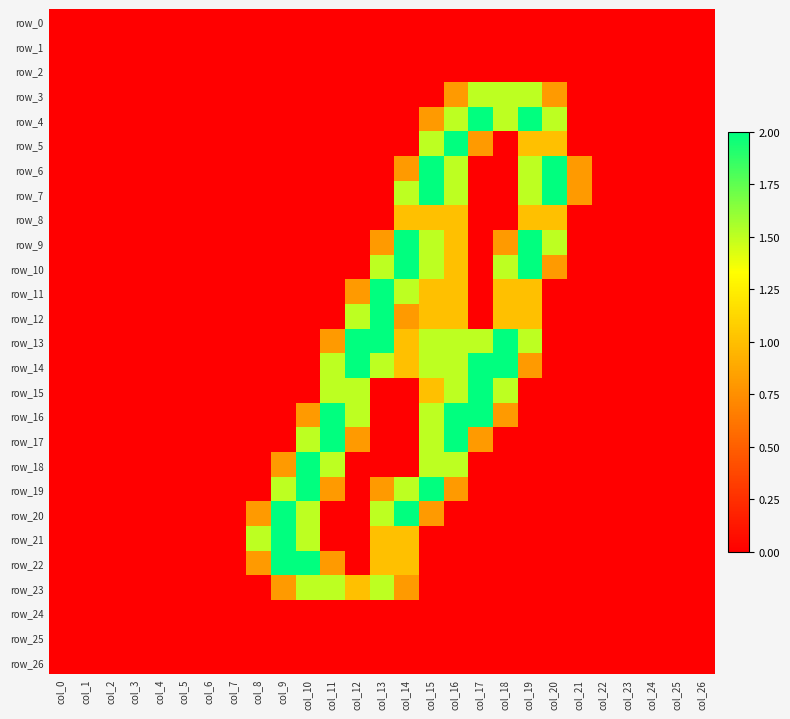

Reading right to left, extract all data points from this chart.

row_0: col_26=0.0	col_25=0.0	col_24=0.0	col_23=0.0	col_22=0.0	col_21=0.0	col_20=0.0	col_19=0.0	col_18=0.0	col_17=0.0	col_16=0.0	col_15=0.0	col_14=0.0	col_13=0.0	col_12=0.0	col_11=0.0	col_10=0.0	col_9=0.0	col_8=0.0	col_7=0.0	col_6=0.0	col_5=0.0	col_4=0.0	col_3=0.0	col_2=0.0	col_1=0.0	col_0=0.0
row_1: col_26=0.0	col_25=0.0	col_24=0.0	col_23=0.0	col_22=0.0	col_21=0.0	col_20=0.0	col_19=0.0	col_18=0.0	col_17=0.0	col_16=0.0	col_15=0.0	col_14=0.0	col_13=0.0	col_12=0.0	col_11=0.0	col_10=0.0	col_9=0.0	col_8=0.0	col_7=0.0	col_6=0.0	col_5=0.0	col_4=0.0	col_3=0.0	col_2=0.0	col_1=0.0	col_0=0.0
row_2: col_26=0.0	col_25=0.0	col_24=0.0	col_23=0.0	col_22=0.0	col_21=0.0	col_20=0.0	col_19=0.0	col_18=0.0	col_17=0.0	col_16=0.0	col_15=0.0	col_14=0.0	col_13=0.0	col_12=0.0	col_11=0.0	col_10=0.0	col_9=0.0	col_8=0.0	col_7=0.0	col_6=0.0	col_5=0.0	col_4=0.0	col_3=0.0	col_2=0.0	col_1=0.0	col_0=0.0
row_3: col_26=0.0	col_25=0.0	col_24=0.0	col_23=0.0	col_22=0.0	col_21=0.0	col_20=0.8	col_19=1.5	col_18=1.5	col_17=1.5	col_16=0.8	col_15=0.0	col_14=0.0	col_13=0.0	col_12=0.0	col_11=0.0	col_10=0.0	col_9=0.0	col_8=0.0	col_7=0.0	col_6=0.0	col_5=0.0	col_4=0.0	col_3=0.0	col_2=0.0	col_1=0.0	col_0=0.0
row_4: col_26=0.0	col_25=0.0	col_24=0.0	col_23=0.0	col_22=0.0	col_21=0.0	col_20=1.5	col_19=2.0	col_18=1.5	col_17=2.0	col_16=1.5	col_15=0.8	col_14=0.0	col_13=0.0	col_12=0.0	col_11=0.0	col_10=0.0	col_9=0.0	col_8=0.0	col_7=0.0	col_6=0.0	col_5=0.0	col_4=0.0	col_3=0.0	col_2=0.0	col_1=0.0	col_0=0.0
row_5: col_26=0.0	col_25=0.0	col_24=0.0	col_23=0.0	col_22=0.0	col_21=0.0	col_20=1.0	col_19=1.0	col_18=0.0	col_17=0.8	col_16=2.0	col_15=1.5	col_14=0.0	col_13=0.0	col_12=0.0	col_11=0.0	col_10=0.0	col_9=0.0	col_8=0.0	col_7=0.0	col_6=0.0	col_5=0.0	col_4=0.0	col_3=0.0	col_2=0.0	col_1=0.0	col_0=0.0
row_6: col_26=0.0	col_25=0.0	col_24=0.0	col_23=0.0	col_22=0.0	col_21=0.8	col_20=2.0	col_19=1.5	col_18=0.0	col_17=0.0	col_16=1.5	col_15=2.0	col_14=0.8	col_13=0.0	col_12=0.0	col_11=0.0	col_10=0.0	col_9=0.0	col_8=0.0	col_7=0.0	col_6=0.0	col_5=0.0	col_4=0.0	col_3=0.0	col_2=0.0	col_1=0.0	col_0=0.0
row_7: col_26=0.0	col_25=0.0	col_24=0.0	col_23=0.0	col_22=0.0	col_21=0.8	col_20=2.0	col_19=1.5	col_18=0.0	col_17=0.0	col_16=1.5	col_15=2.0	col_14=1.5	col_13=0.0	col_12=0.0	col_11=0.0	col_10=0.0	col_9=0.0	col_8=0.0	col_7=0.0	col_6=0.0	col_5=0.0	col_4=0.0	col_3=0.0	col_2=0.0	col_1=0.0	col_0=0.0
row_8: col_26=0.0	col_25=0.0	col_24=0.0	col_23=0.0	col_22=0.0	col_21=0.0	col_20=1.0	col_19=1.0	col_18=0.0	col_17=0.0	col_16=1.0	col_15=1.0	col_14=1.0	col_13=0.0	col_12=0.0	col_11=0.0	col_10=0.0	col_9=0.0	col_8=0.0	col_7=0.0	col_6=0.0	col_5=0.0	col_4=0.0	col_3=0.0	col_2=0.0	col_1=0.0	col_0=0.0
row_9: col_26=0.0	col_25=0.0	col_24=0.0	col_23=0.0	col_22=0.0	col_21=0.0	col_20=1.5	col_19=2.0	col_18=0.8	col_17=0.0	col_16=1.0	col_15=1.5	col_14=2.0	col_13=0.8	col_12=0.0	col_11=0.0	col_10=0.0	col_9=0.0	col_8=0.0	col_7=0.0	col_6=0.0	col_5=0.0	col_4=0.0	col_3=0.0	col_2=0.0	col_1=0.0	col_0=0.0
row_10: col_26=0.0	col_25=0.0	col_24=0.0	col_23=0.0	col_22=0.0	col_21=0.0	col_20=0.8	col_19=2.0	col_18=1.5	col_17=0.0	col_16=1.0	col_15=1.5	col_14=2.0	col_13=1.5	col_12=0.0	col_11=0.0	col_10=0.0	col_9=0.0	col_8=0.0	col_7=0.0	col_6=0.0	col_5=0.0	col_4=0.0	col_3=0.0	col_2=0.0	col_1=0.0	col_0=0.0
row_11: col_26=0.0	col_25=0.0	col_24=0.0	col_23=0.0	col_22=0.0	col_21=0.0	col_20=0.0	col_19=1.0	col_18=1.0	col_17=0.0	col_16=1.0	col_15=1.0	col_14=1.5	col_13=2.0	col_12=0.8	col_11=0.0	col_10=0.0	col_9=0.0	col_8=0.0	col_7=0.0	col_6=0.0	col_5=0.0	col_4=0.0	col_3=0.0	col_2=0.0	col_1=0.0	col_0=0.0
row_12: col_26=0.0	col_25=0.0	col_24=0.0	col_23=0.0	col_22=0.0	col_21=0.0	col_20=0.0	col_19=1.0	col_18=1.0	col_17=0.0	col_16=1.0	col_15=1.0	col_14=0.8	col_13=2.0	col_12=1.5	col_11=0.0	col_10=0.0	col_9=0.0	col_8=0.0	col_7=0.0	col_6=0.0	col_5=0.0	col_4=0.0	col_3=0.0	col_2=0.0	col_1=0.0	col_0=0.0
row_13: col_26=0.0	col_25=0.0	col_24=0.0	col_23=0.0	col_22=0.0	col_21=0.0	col_20=0.0	col_19=1.5	col_18=2.0	col_17=1.5	col_16=1.5	col_15=1.5	col_14=1.0	col_13=2.0	col_12=2.0	col_11=0.8	col_10=0.0	col_9=0.0	col_8=0.0	col_7=0.0	col_6=0.0	col_5=0.0	col_4=0.0	col_3=0.0	col_2=0.0	col_1=0.0	col_0=0.0
row_14: col_26=0.0	col_25=0.0	col_24=0.0	col_23=0.0	col_22=0.0	col_21=0.0	col_20=0.0	col_19=0.8	col_18=2.0	col_17=2.0	col_16=1.5	col_15=1.5	col_14=1.0	col_13=1.5	col_12=2.0	col_11=1.5	col_10=0.0	col_9=0.0	col_8=0.0	col_7=0.0	col_6=0.0	col_5=0.0	col_4=0.0	col_3=0.0	col_2=0.0	col_1=0.0	col_0=0.0
row_15: col_26=0.0	col_25=0.0	col_24=0.0	col_23=0.0	col_22=0.0	col_21=0.0	col_20=0.0	col_19=0.0	col_18=1.5	col_17=2.0	col_16=1.5	col_15=1.0	col_14=0.0	col_13=0.0	col_12=1.5	col_11=1.5	col_10=0.0	col_9=0.0	col_8=0.0	col_7=0.0	col_6=0.0	col_5=0.0	col_4=0.0	col_3=0.0	col_2=0.0	col_1=0.0	col_0=0.0
row_16: col_26=0.0	col_25=0.0	col_24=0.0	col_23=0.0	col_22=0.0	col_21=0.0	col_20=0.0	col_19=0.0	col_18=0.8	col_17=2.0	col_16=2.0	col_15=1.5	col_14=0.0	col_13=0.0	col_12=1.5	col_11=2.0	col_10=0.8	col_9=0.0	col_8=0.0	col_7=0.0	col_6=0.0	col_5=0.0	col_4=0.0	col_3=0.0	col_2=0.0	col_1=0.0	col_0=0.0
row_17: col_26=0.0	col_25=0.0	col_24=0.0	col_23=0.0	col_22=0.0	col_21=0.0	col_20=0.0	col_19=0.0	col_18=0.0	col_17=0.8	col_16=2.0	col_15=1.5	col_14=0.0	col_13=0.0	col_12=0.8	col_11=2.0	col_10=1.5	col_9=0.0	col_8=0.0	col_7=0.0	col_6=0.0	col_5=0.0	col_4=0.0	col_3=0.0	col_2=0.0	col_1=0.0	col_0=0.0
row_18: col_26=0.0	col_25=0.0	col_24=0.0	col_23=0.0	col_22=0.0	col_21=0.0	col_20=0.0	col_19=0.0	col_18=0.0	col_17=0.0	col_16=1.5	col_15=1.5	col_14=0.0	col_13=0.0	col_12=0.0	col_11=1.5	col_10=2.0	col_9=0.8	col_8=0.0	col_7=0.0	col_6=0.0	col_5=0.0	col_4=0.0	col_3=0.0	col_2=0.0	col_1=0.0	col_0=0.0
row_19: col_26=0.0	col_25=0.0	col_24=0.0	col_23=0.0	col_22=0.0	col_21=0.0	col_20=0.0	col_19=0.0	col_18=0.0	col_17=0.0	col_16=0.8	col_15=2.0	col_14=1.5	col_13=0.8	col_12=0.0	col_11=0.8	col_10=2.0	col_9=1.5	col_8=0.0	col_7=0.0	col_6=0.0	col_5=0.0	col_4=0.0	col_3=0.0	col_2=0.0	col_1=0.0	col_0=0.0
row_20: col_26=0.0	col_25=0.0	col_24=0.0	col_23=0.0	col_22=0.0	col_21=0.0	col_20=0.0	col_19=0.0	col_18=0.0	col_17=0.0	col_16=0.0	col_15=0.8	col_14=2.0	col_13=1.5	col_12=0.0	col_11=0.0	col_10=1.5	col_9=2.0	col_8=0.8	col_7=0.0	col_6=0.0	col_5=0.0	col_4=0.0	col_3=0.0	col_2=0.0	col_1=0.0	col_0=0.0
row_21: col_26=0.0	col_25=0.0	col_24=0.0	col_23=0.0	col_22=0.0	col_21=0.0	col_20=0.0	col_19=0.0	col_18=0.0	col_17=0.0	col_16=0.0	col_15=0.0	col_14=1.0	col_13=1.0	col_12=0.0	col_11=0.0	col_10=1.5	col_9=2.0	col_8=1.5	col_7=0.0	col_6=0.0	col_5=0.0	col_4=0.0	col_3=0.0	col_2=0.0	col_1=0.0	col_0=0.0
row_22: col_26=0.0	col_25=0.0	col_24=0.0	col_23=0.0	col_22=0.0	col_21=0.0	col_20=0.0	col_19=0.0	col_18=0.0	col_17=0.0	col_16=0.0	col_15=0.0	col_14=1.0	col_13=1.0	col_12=0.0	col_11=0.8	col_10=2.0	col_9=2.0	col_8=0.8	col_7=0.0	col_6=0.0	col_5=0.0	col_4=0.0	col_3=0.0	col_2=0.0	col_1=0.0	col_0=0.0
row_23: col_26=0.0	col_25=0.0	col_24=0.0	col_23=0.0	col_22=0.0	col_21=0.0	col_20=0.0	col_19=0.0	col_18=0.0	col_17=0.0	col_16=0.0	col_15=0.0	col_14=0.8	col_13=1.5	col_12=1.0	col_11=1.5	col_10=1.5	col_9=0.8	col_8=0.0	col_7=0.0	col_6=0.0	col_5=0.0	col_4=0.0	col_3=0.0	col_2=0.0	col_1=0.0	col_0=0.0
row_24: col_26=0.0	col_25=0.0	col_24=0.0	col_23=0.0	col_22=0.0	col_21=0.0	col_20=0.0	col_19=0.0	col_18=0.0	col_17=0.0	col_16=0.0	col_15=0.0	col_14=0.0	col_13=0.0	col_12=0.0	col_11=0.0	col_10=0.0	col_9=0.0	col_8=0.0	col_7=0.0	col_6=0.0	col_5=0.0	col_4=0.0	col_3=0.0	col_2=0.0	col_1=0.0	col_0=0.0
row_25: col_26=0.0	col_25=0.0	col_24=0.0	col_23=0.0	col_22=0.0	col_21=0.0	col_20=0.0	col_19=0.0	col_18=0.0	col_17=0.0	col_16=0.0	col_15=0.0	col_14=0.0	col_13=0.0	col_12=0.0	col_11=0.0	col_10=0.0	col_9=0.0	col_8=0.0	col_7=0.0	col_6=0.0	col_5=0.0	col_4=0.0	col_3=0.0	col_2=0.0	col_1=0.0	col_0=0.0
row_26: col_26=0.0	col_25=0.0	col_24=0.0	col_23=0.0	col_22=0.0	col_21=0.0	col_20=0.0	col_19=0.0	col_18=0.0	col_17=0.0	col_16=0.0	col_15=0.0	col_14=0.0	col_13=0.0	col_12=0.0	col_11=0.0	col_10=0.0	col_9=0.0	col_8=0.0	col_7=0.0	col_6=0.0	col_5=0.0	col_4=0.0	col_3=0.0	col_2=0.0	col_1=0.0	col_0=0.0